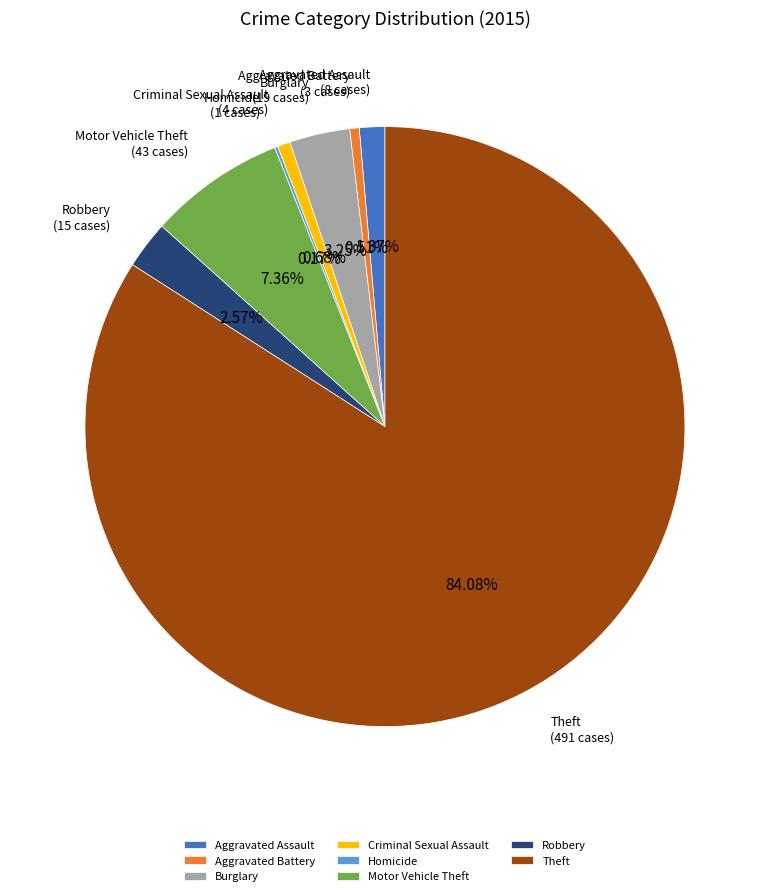

Which category accounts for the majority?

Theft